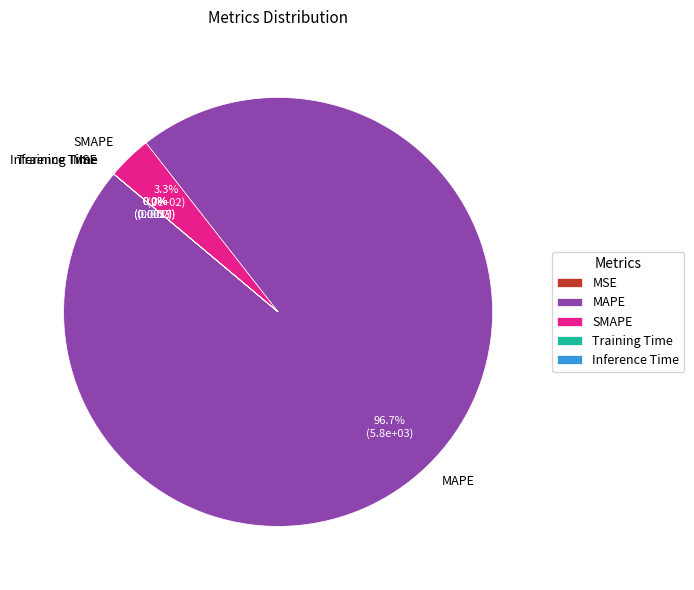

What is the largest slice in the pie chart?

MAPE